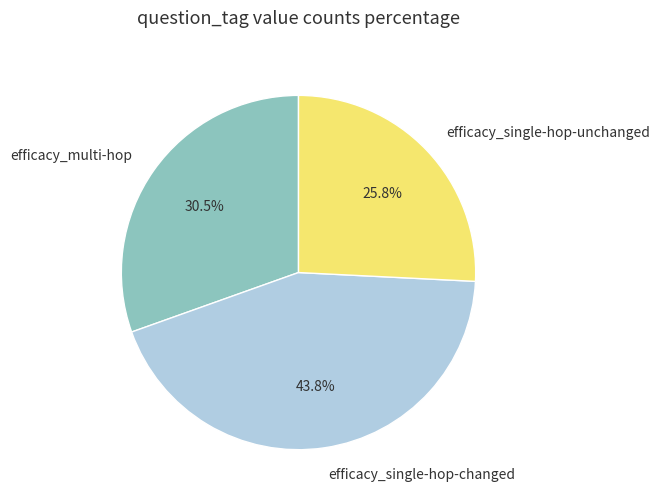

Is there a majority slice in this chart?

No